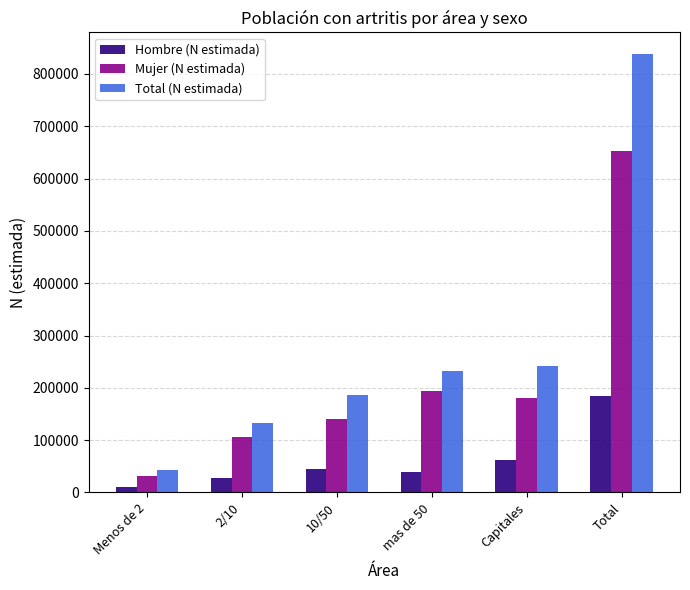

What are all the series names shown in the legend?

Hombre (N estimada), Mujer (N estimada), Total (N estimada)